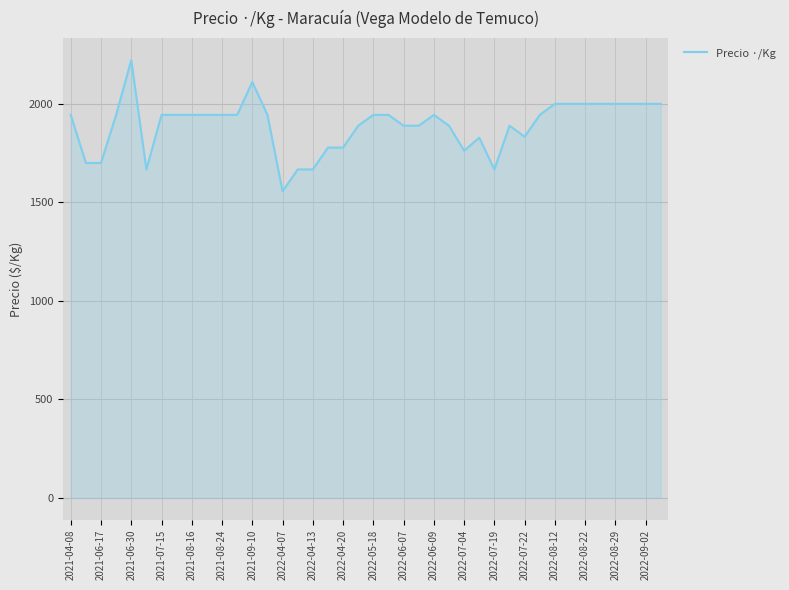

What is the difference between the maximum and minimum values?

666